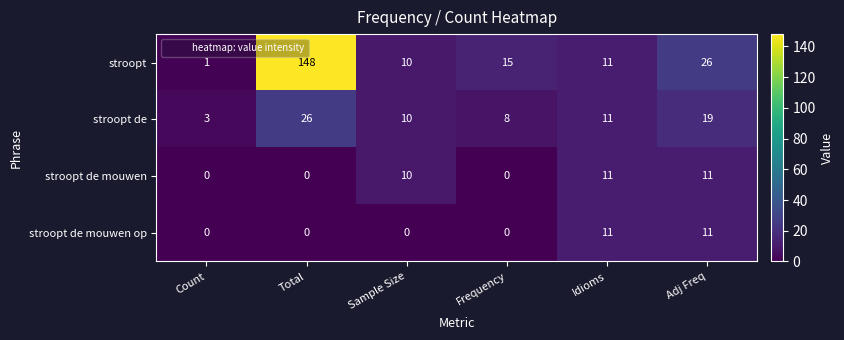

What is the greatest value displayed?

148